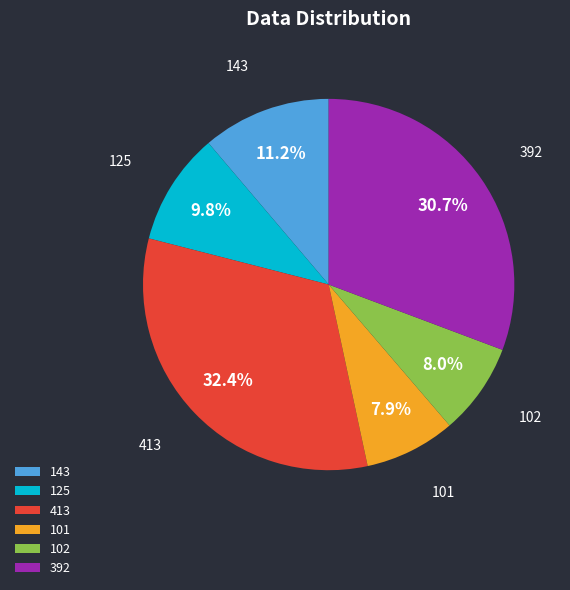

Combined, what portion of the pie is 101 and 125?

17.7%